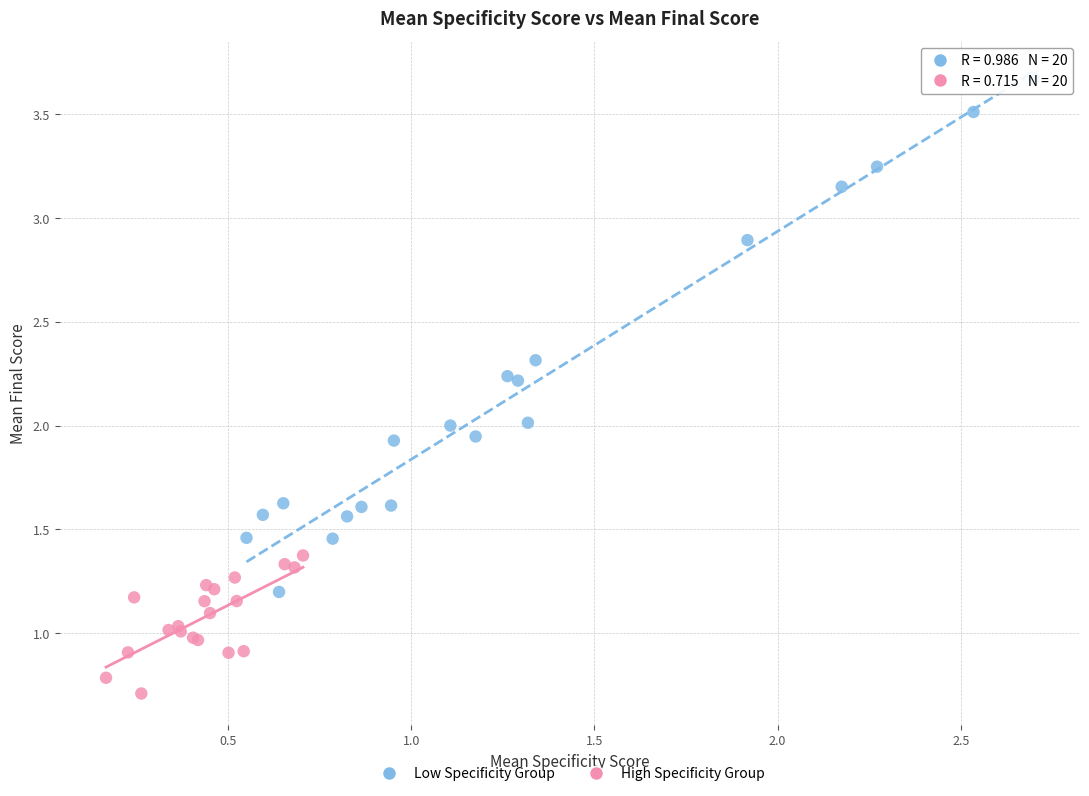

Which series has the largest Y range (max minus min)?

Low Specificity Group